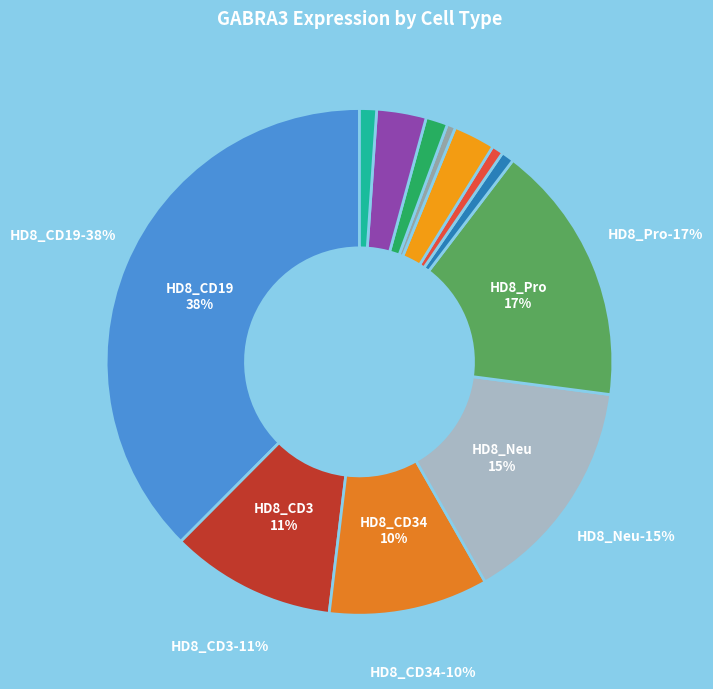

Does any single category account for the majority?

No